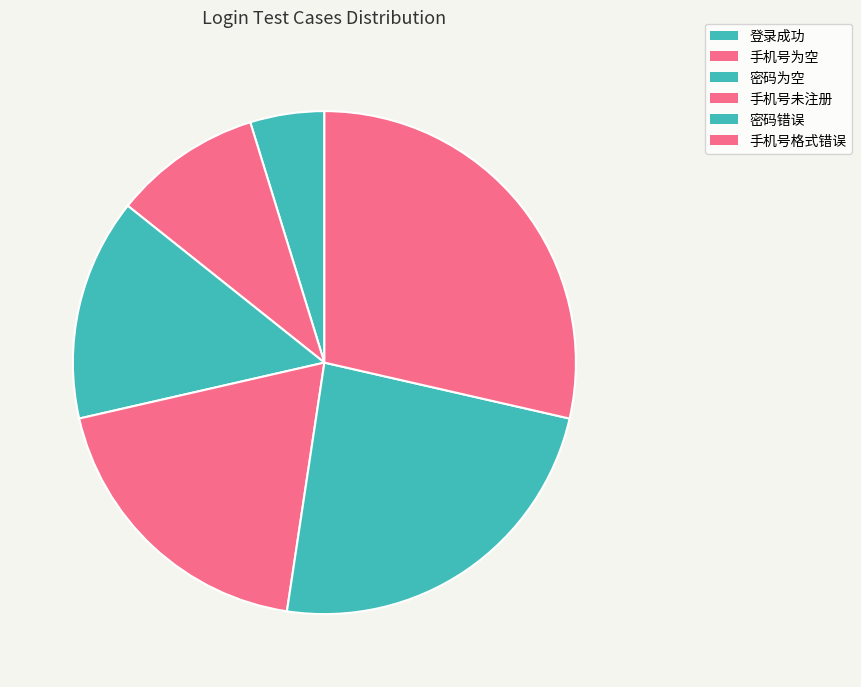

Rank the categories by value from lowest to highest.

登录成功, 手机号为空, 密码为空, 手机号未注册, 密码错误, 手机号格式错误